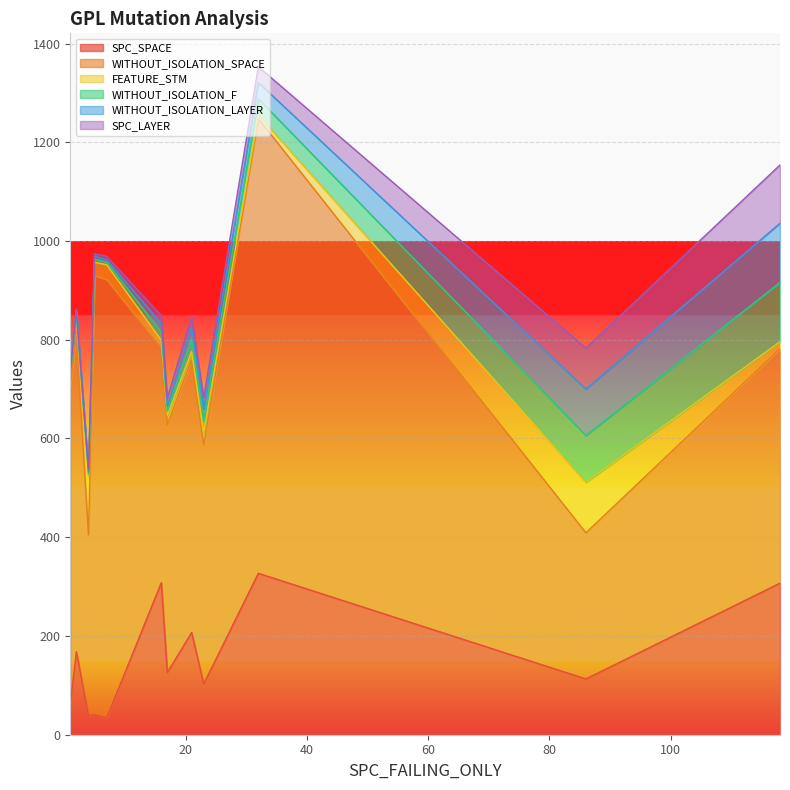

Between 1 and 17, which series saw the biggest shift?

SPC_SPACE